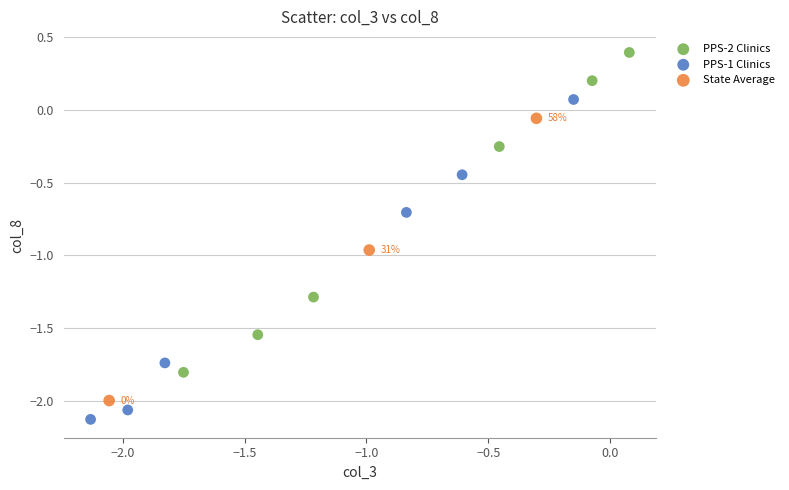

Which series reaches the minimum Y coordinate?

PPS-1 Clinics